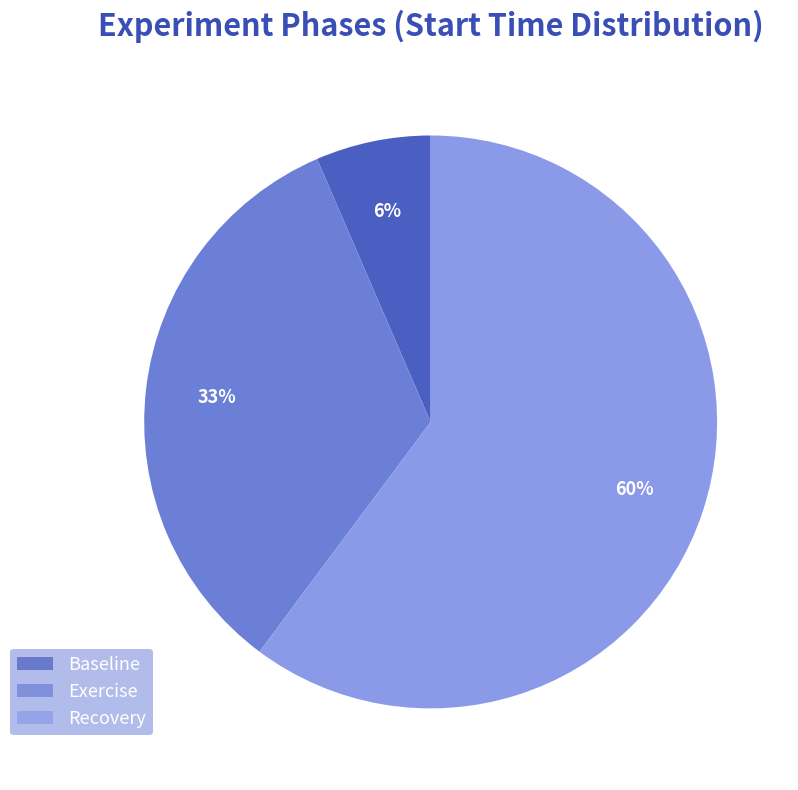

Combined, do Exercise and Recovery account for over 50%?

Yes